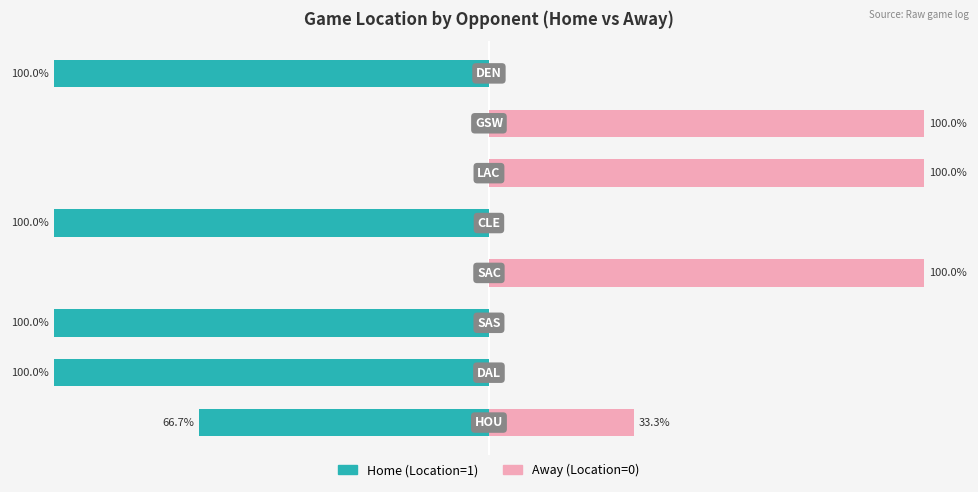

Is it true that Away (Location=0) equals 42.0 at 5?

False